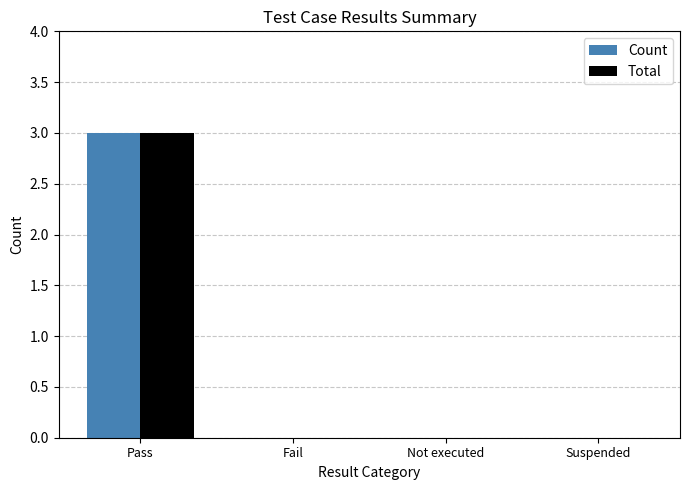

What is the sum of all Total values?

3